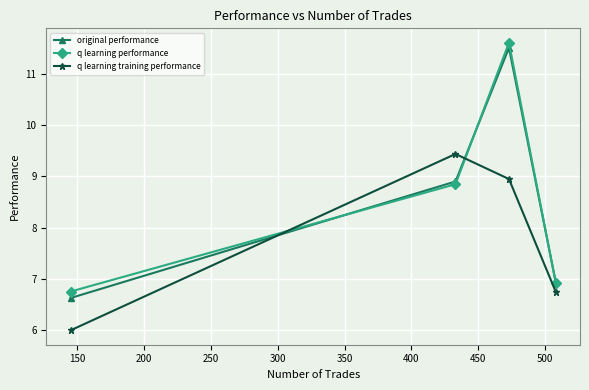

In original performance, how many points are higher than both neighbors (excluding endpoints)?

1